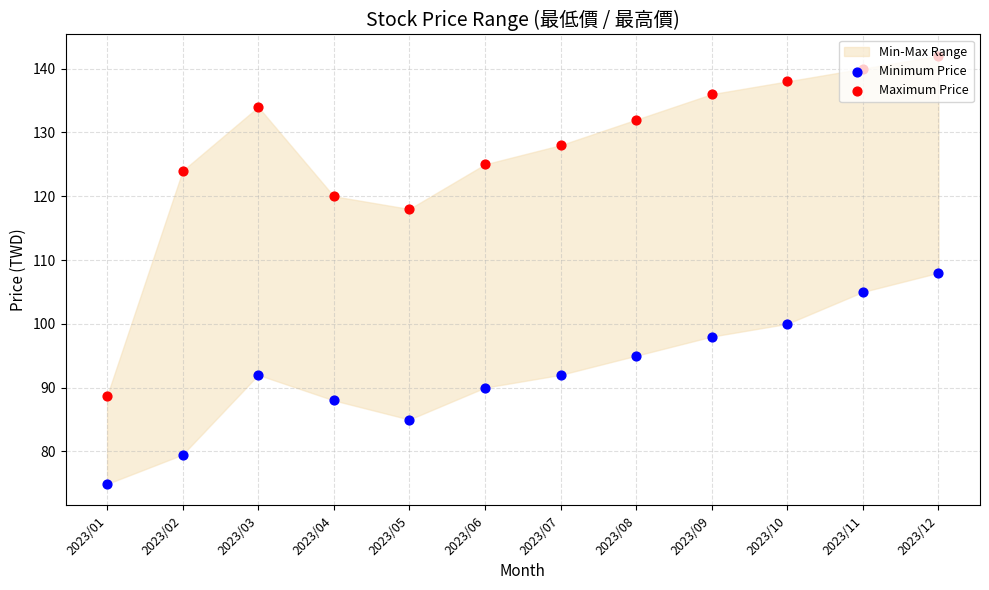

At which category is the sum across all series the highest?

2023/12